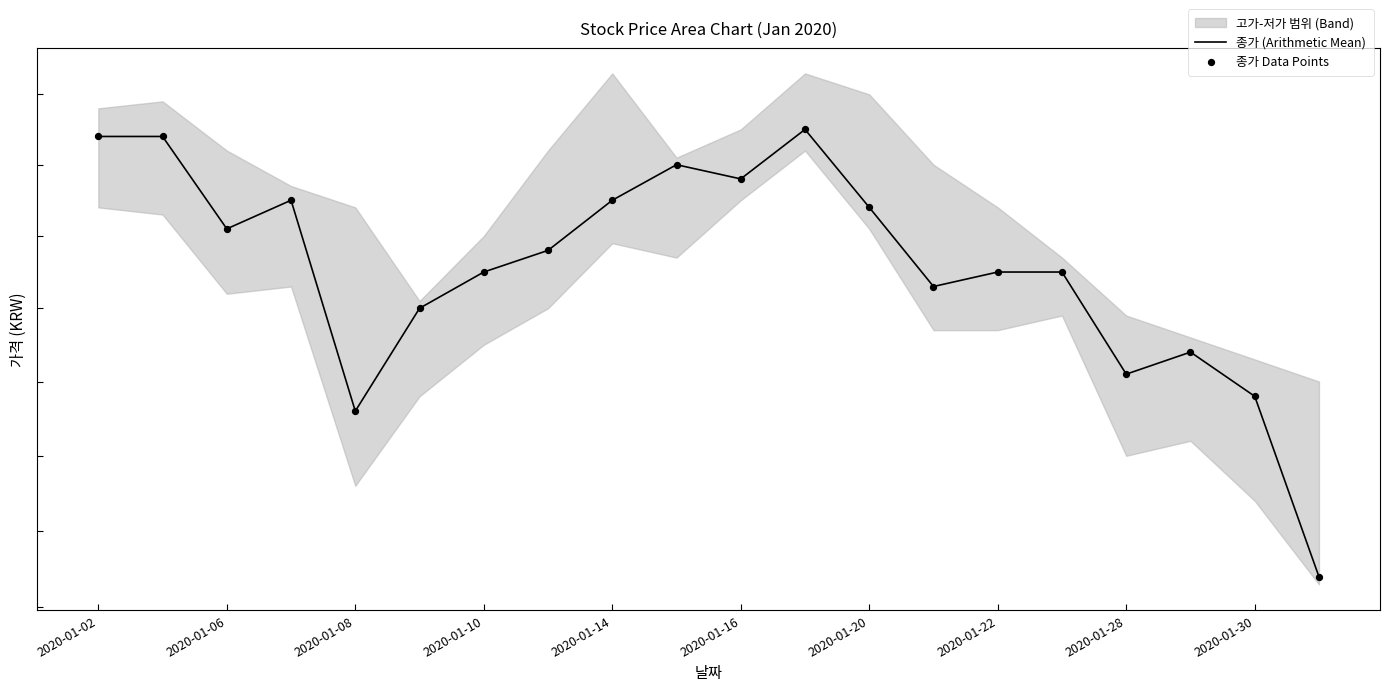

At how many categories does at least one series exceed 7225?

19